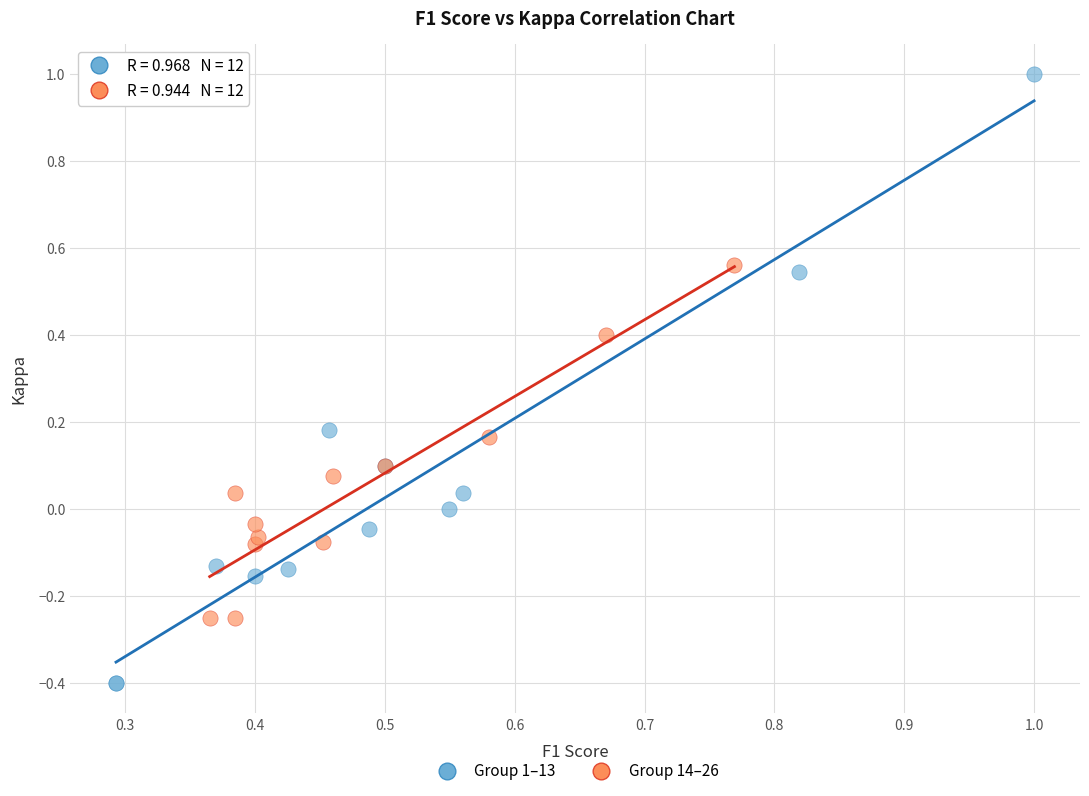

Which series has the largest Y range (max minus min)?

Group 1–13